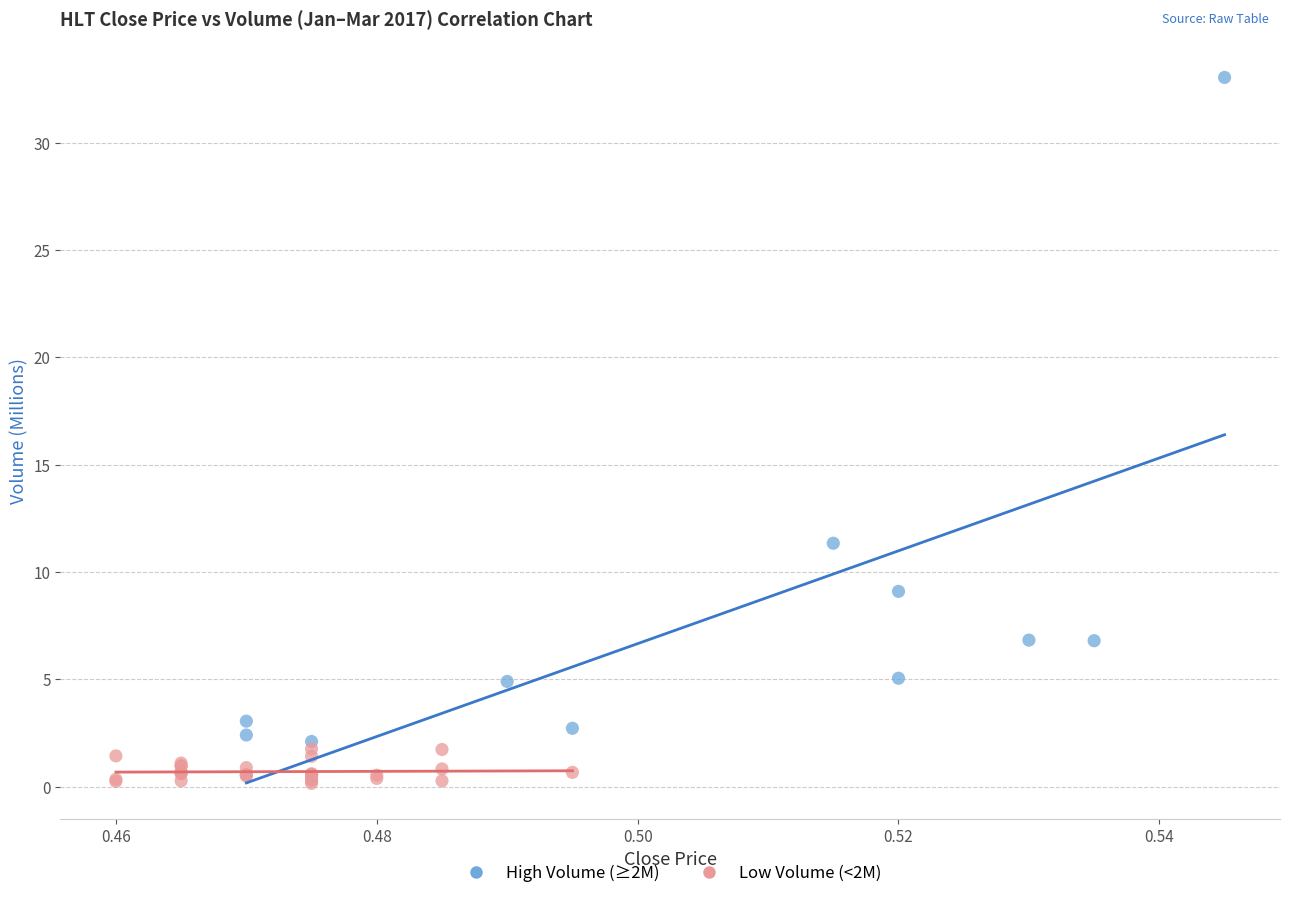

Which series reaches the maximum Y coordinate?

High Volume (≥2M)